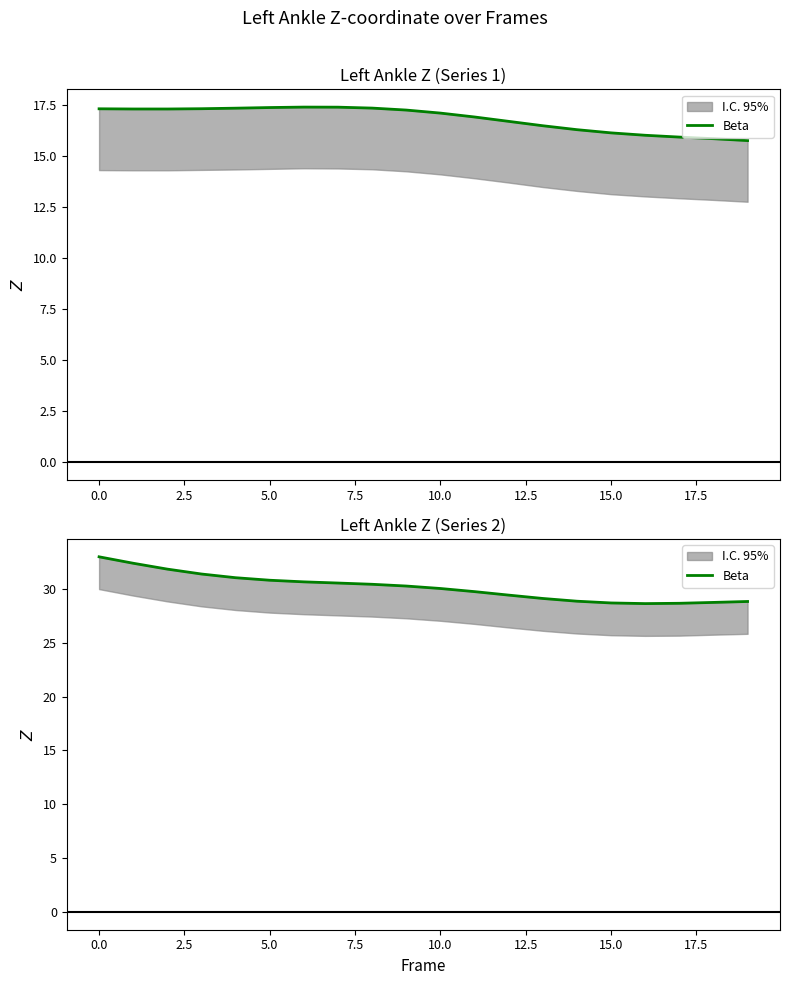

Is it true that the value at 13 is 29.1?

True